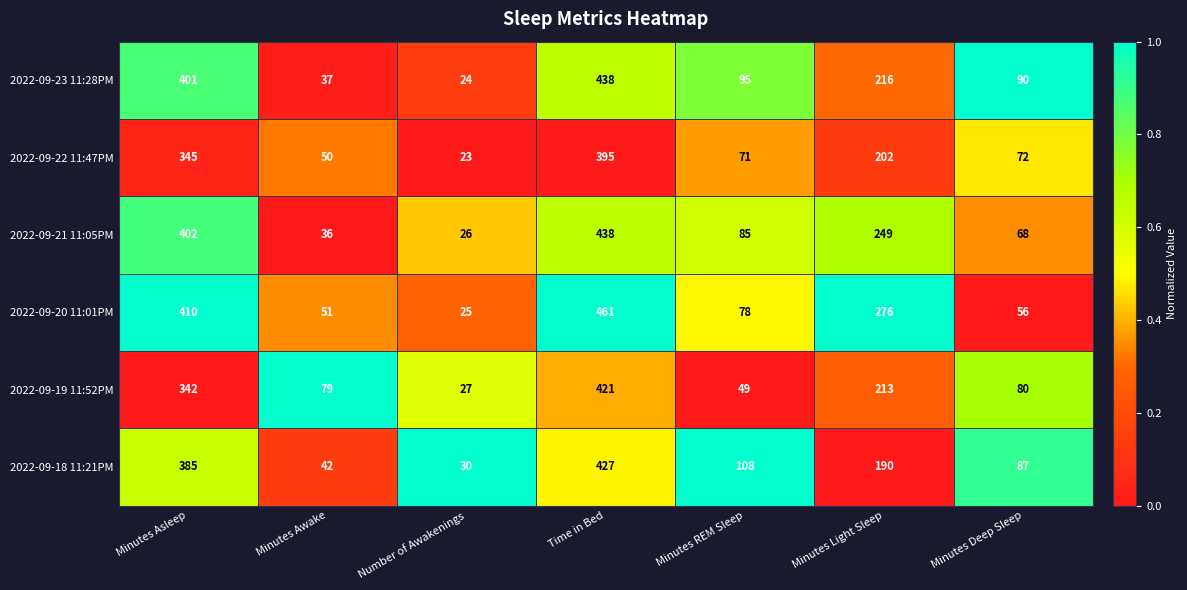

How many data points in 2022-09-22 11:47PM are less than 72?

3